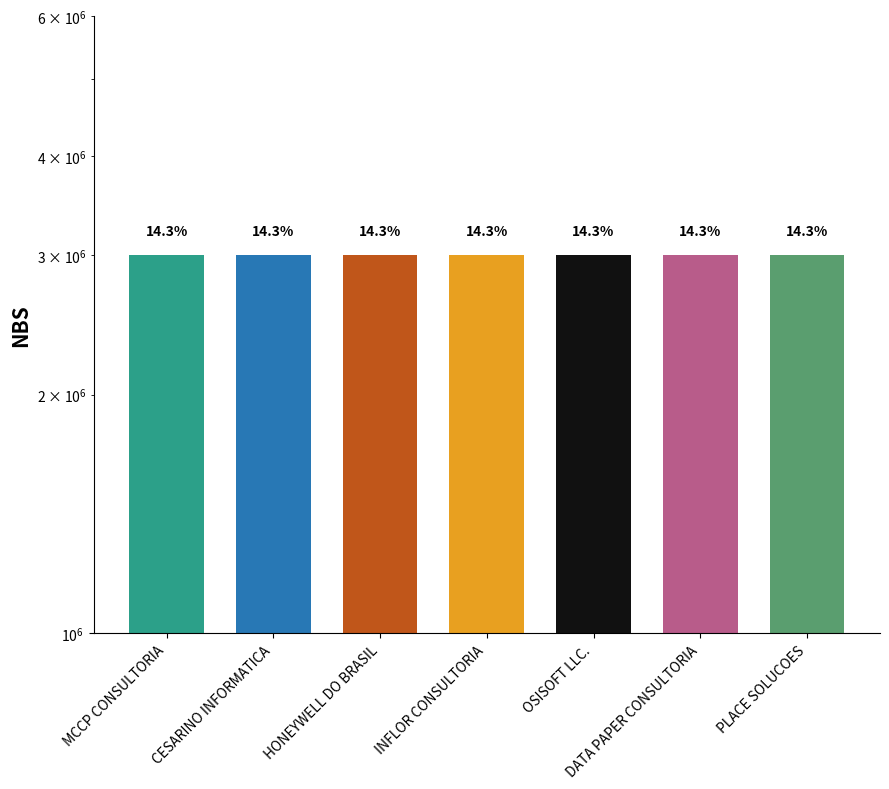

Between DATA PAPER CONSULTORIA and PLACE SOLUCOES, which is larger?

DATA PAPER CONSULTORIA